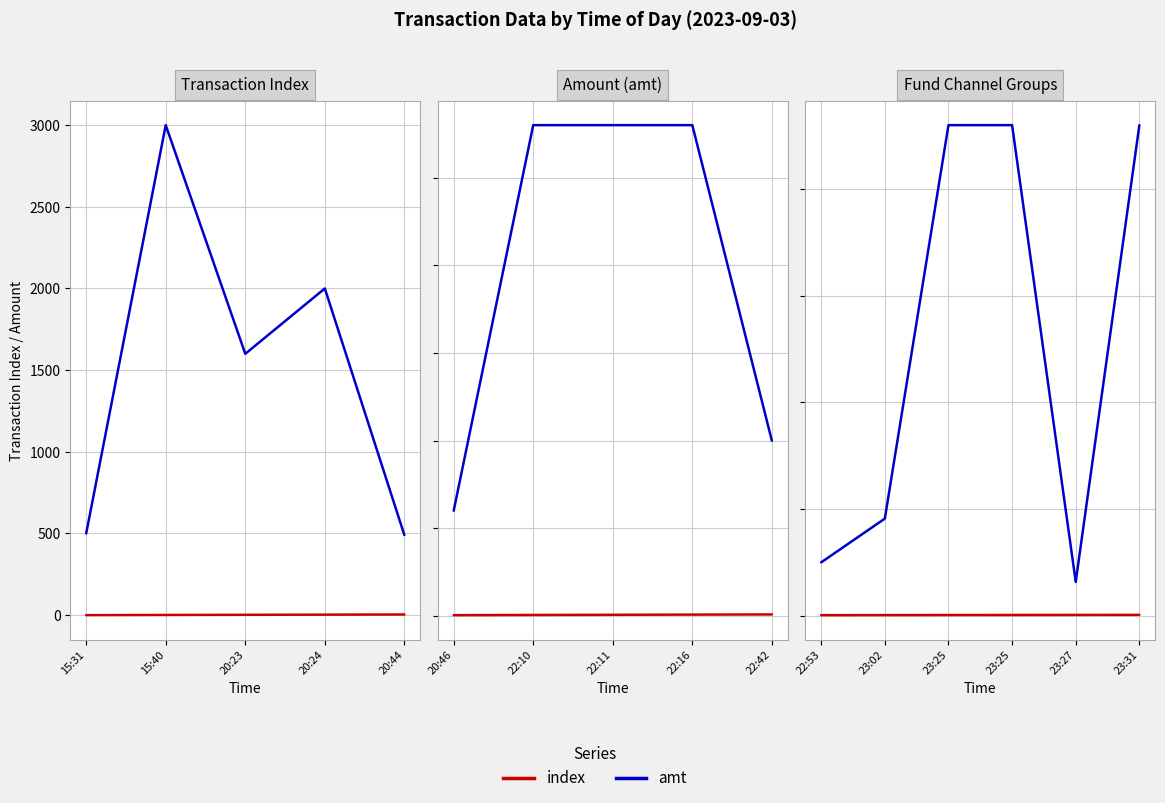

Is it true that index equals 25 at 23:31?

False